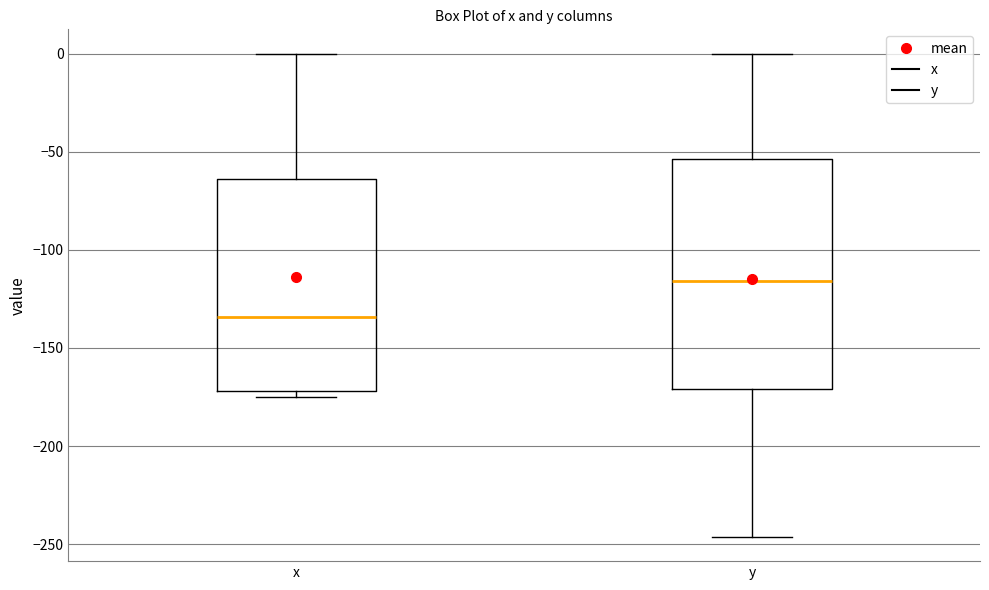

Where is the upper edge of the box for x on the y-axis? The values are not printed on the chart, so give them approximately, as read against the axis.

-65